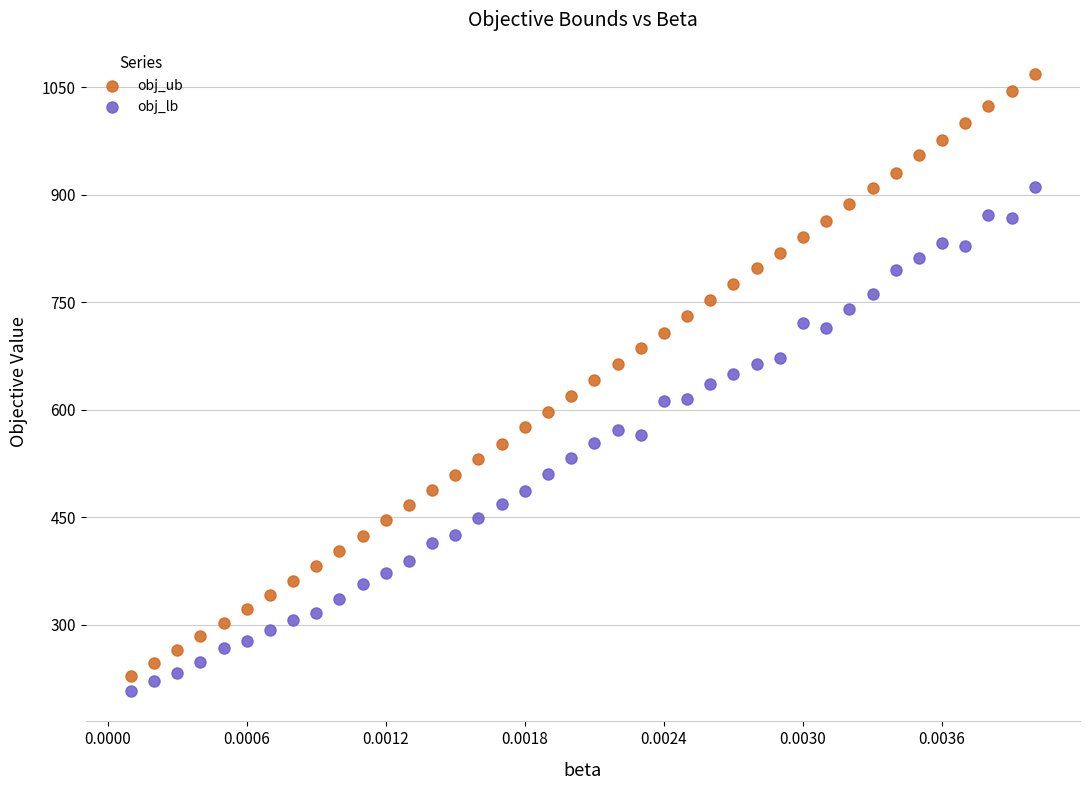

Which series contains the highest Y value?

obj_ub